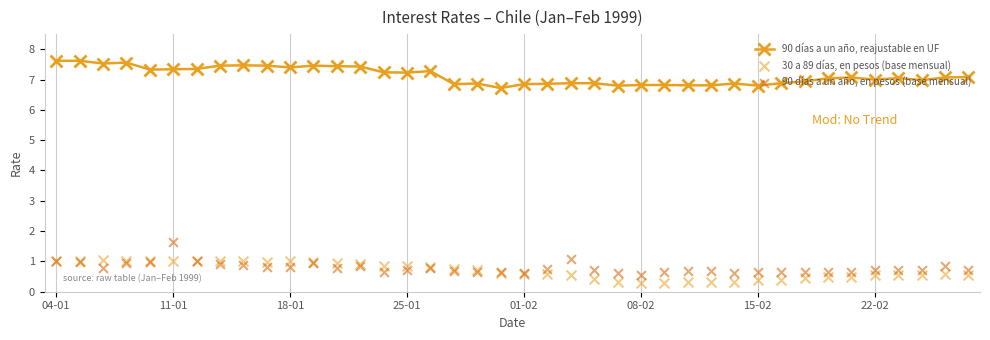

What are all the series names shown in the legend?

90 días a un año, reajustable en UF, 30 a 89 días, en pesos (base mensual), 90 días a un año, en pesos (base mensual)